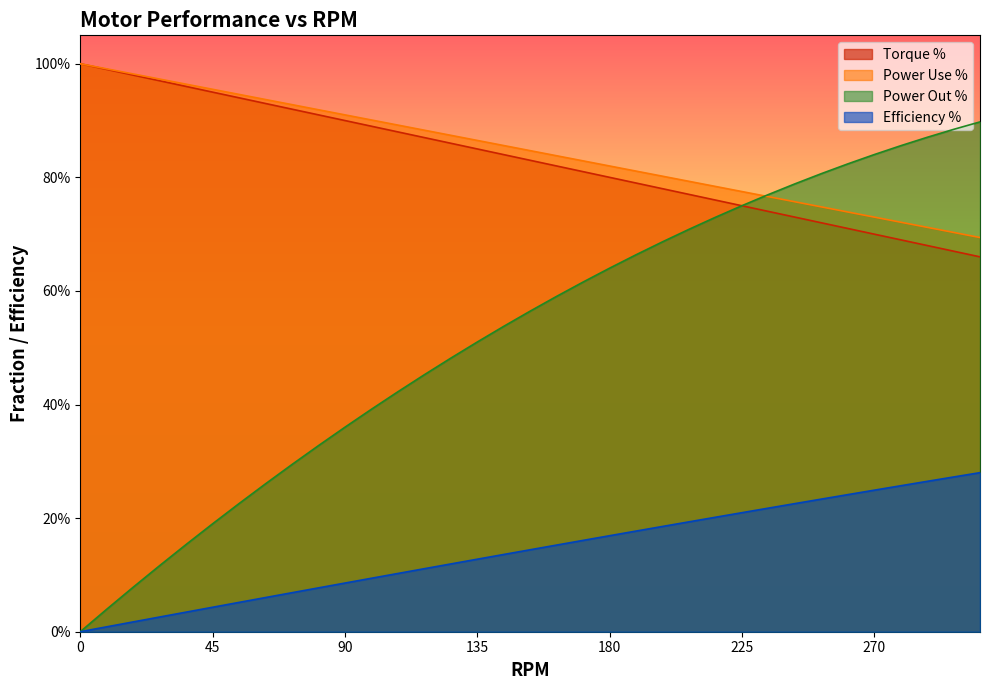

What is the difference between the maximum and second lowest values in the pwr use % series?

0.3